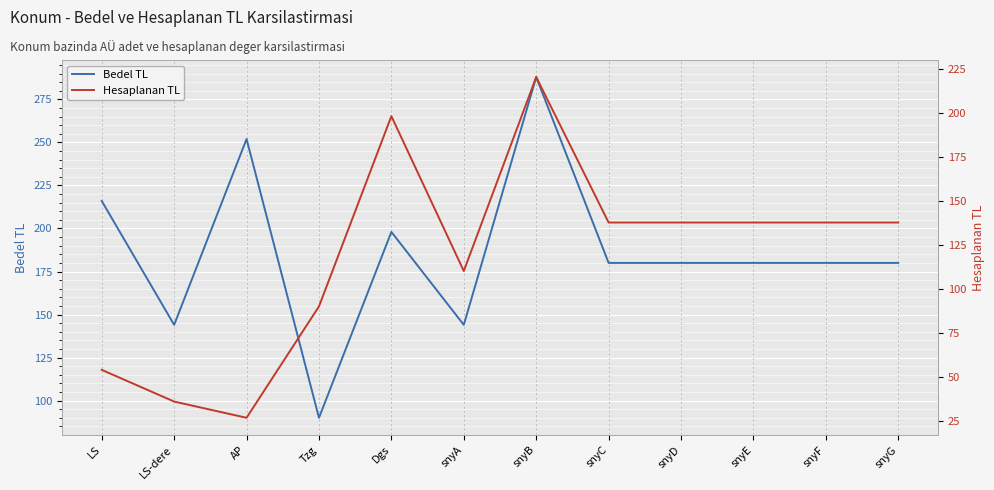

What is the value of the Bedel TL point at the 9th from the left?

180.0